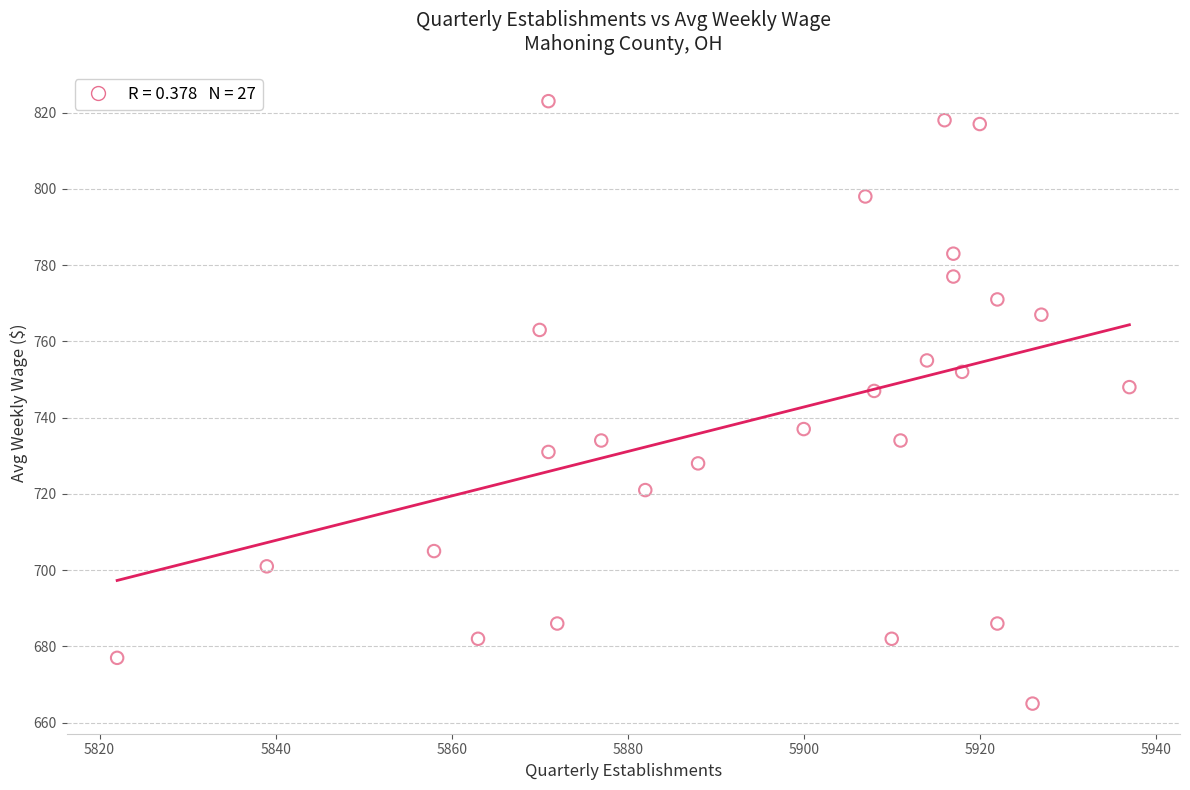

What is the range of X values (max minus min)?

115